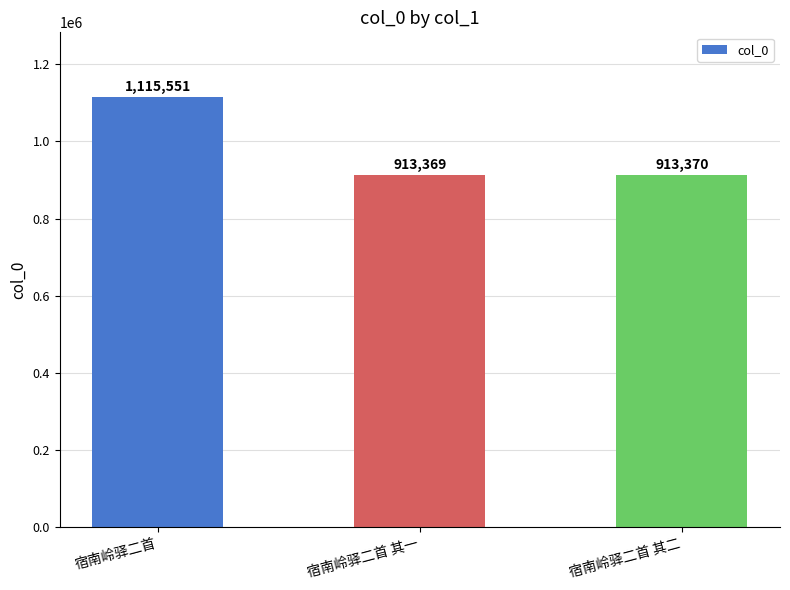

The chart shows a value of 686962 at 宿南岭驿二首. True or false?

False